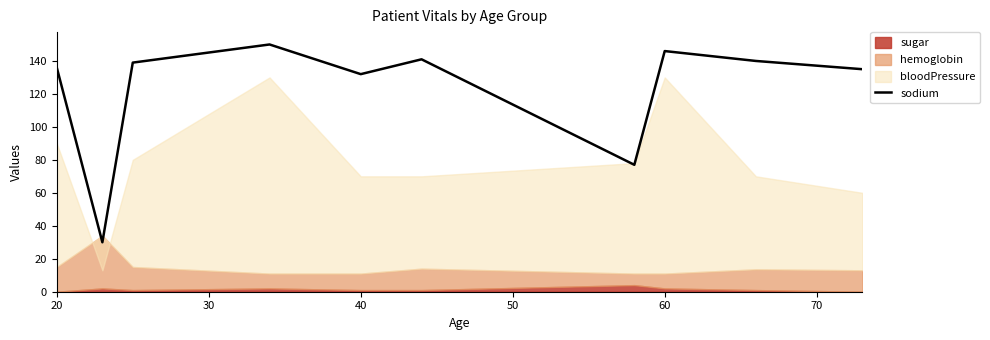

True or false: sodium has a value of 146 at 60.

True